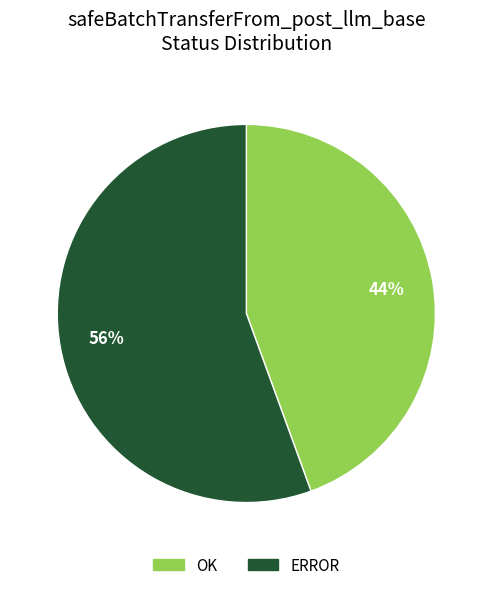

How many slices are in this pie chart?

2